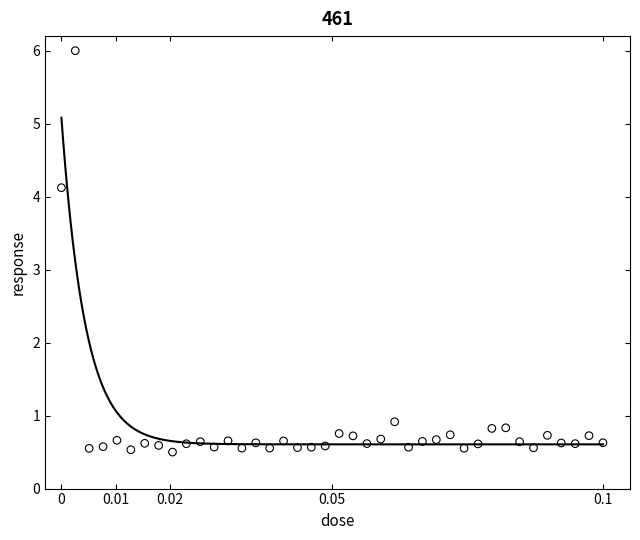

What is the range of Y values (max minus min)?

5.5